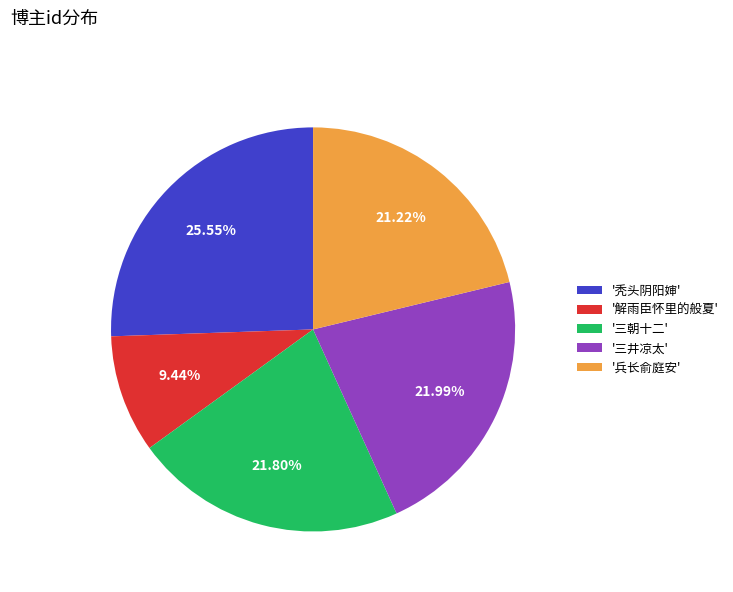

Which category has the smallest portion of the pie?

'解雨臣怀里的般夏'